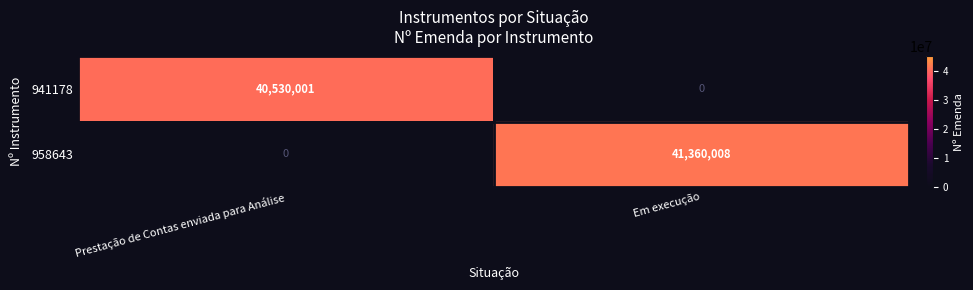

Is it true that 941178 equals 9875461 at Prestação de Contas enviada para Análise?

False